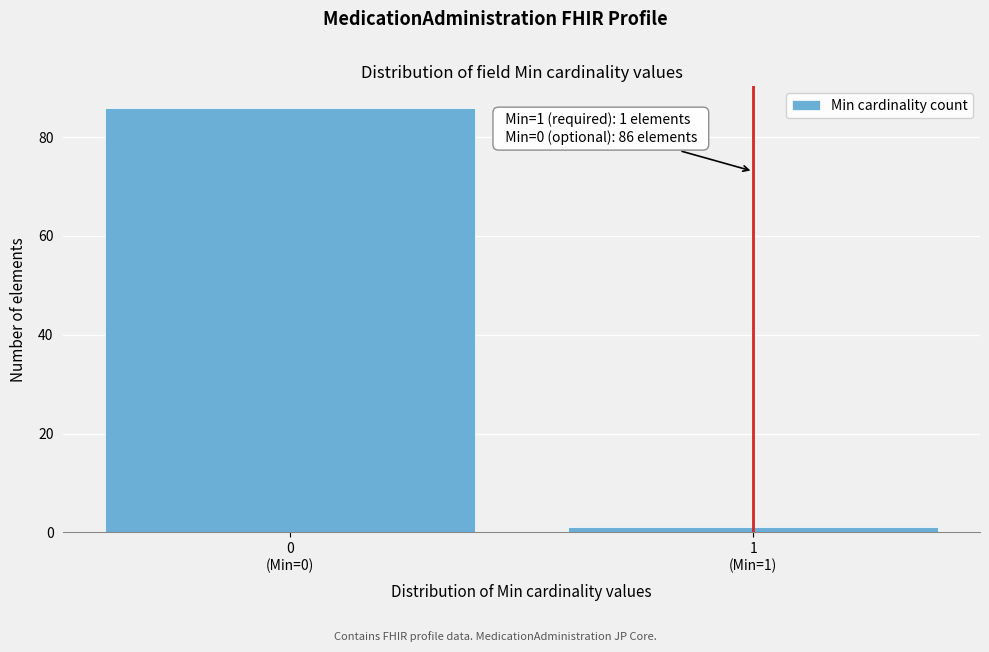

Reading left to right, transcribe all the data shown in this chart.

86	1